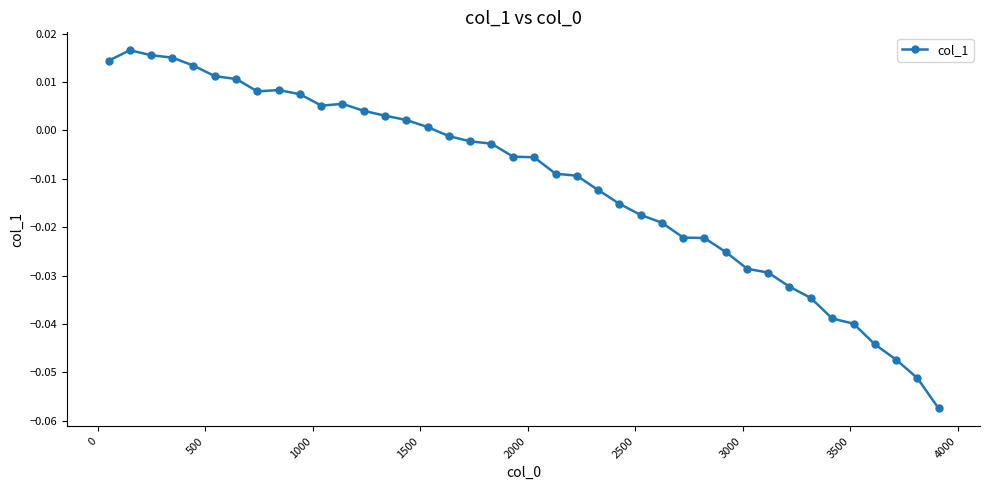

What is the sum of all values?

-0.4